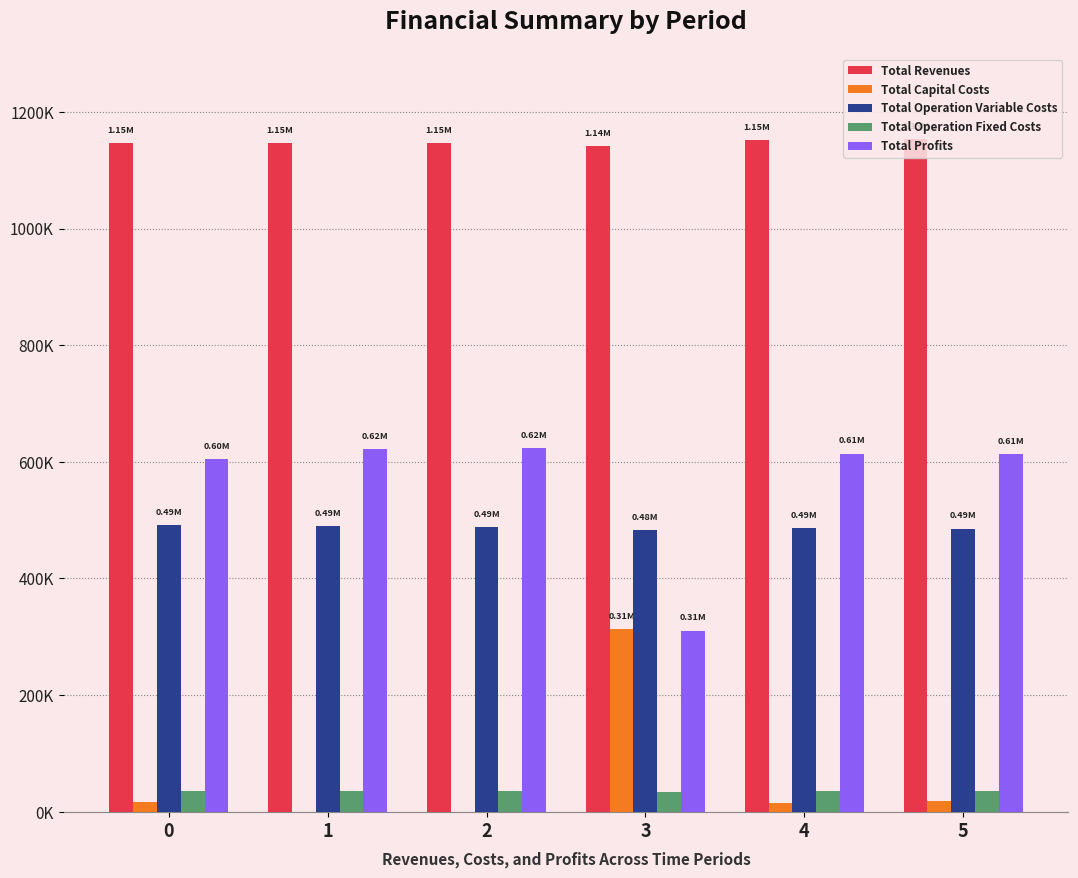

Which series has the largest total across all categories?

Total Revenues